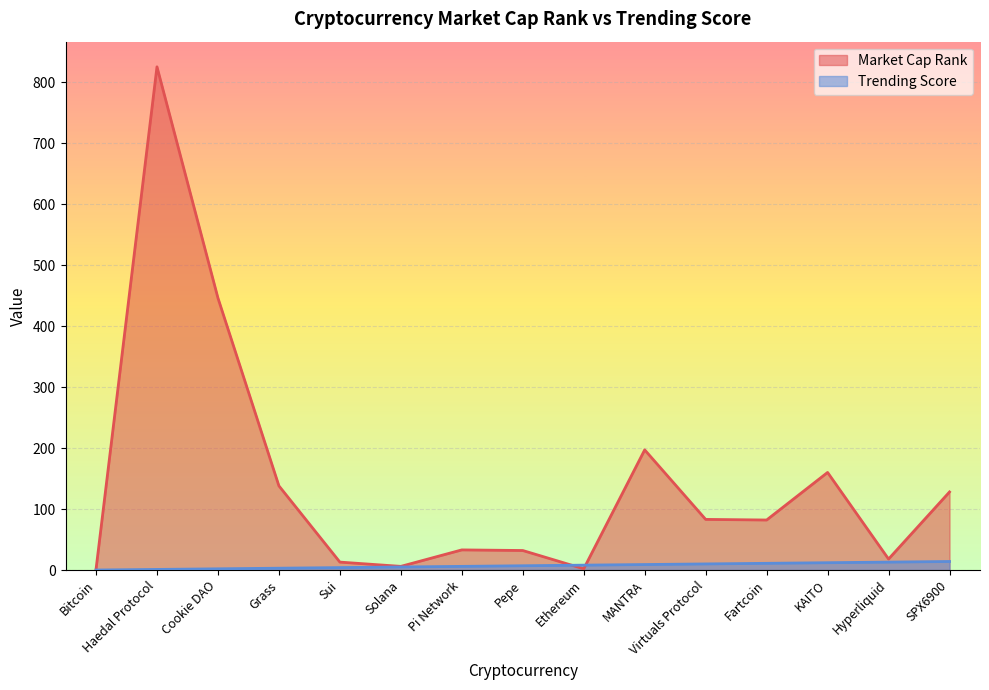

The Market Cap Rank series shows 133 at Fartcoin. True or false?

False